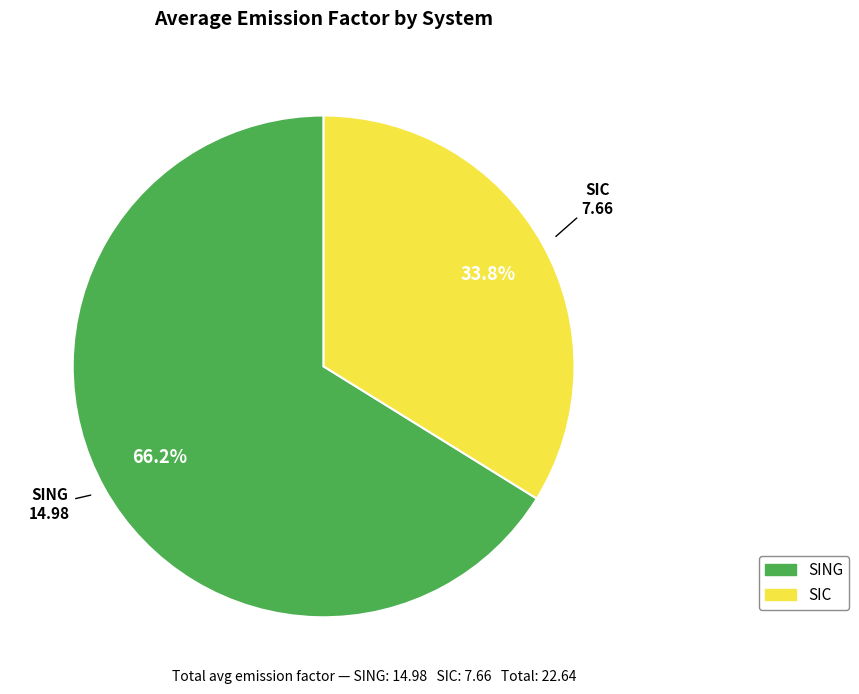

Which has a higher value, SING or SIC?

SING